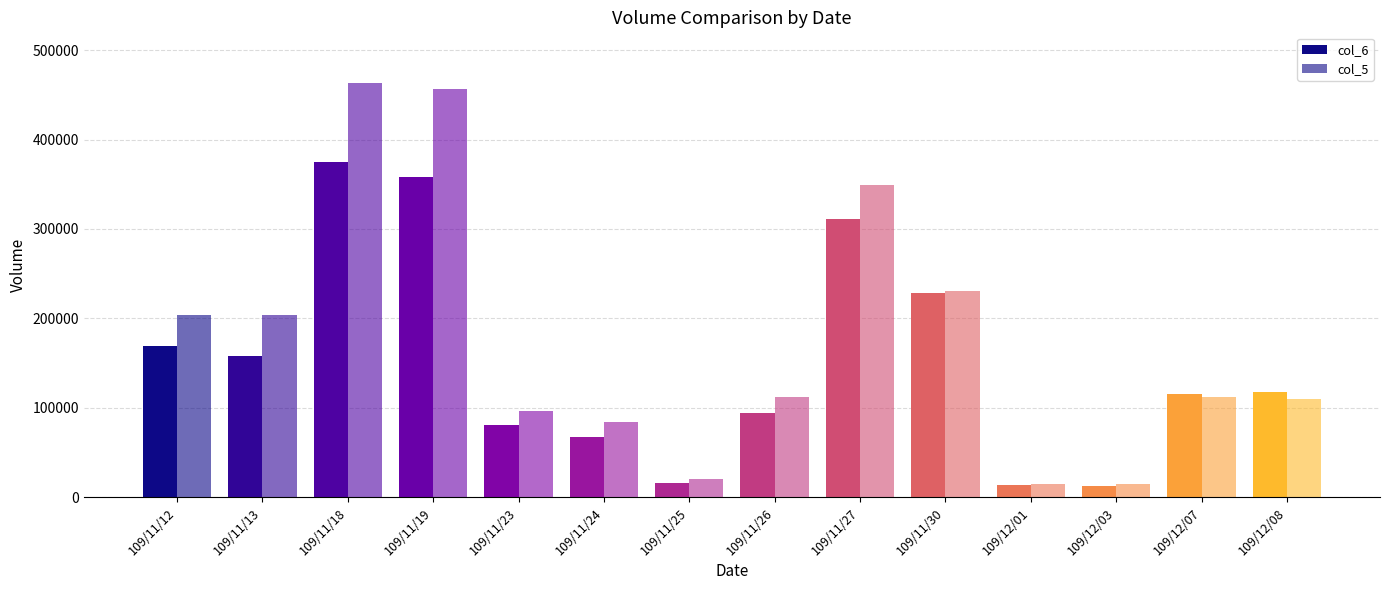

Reading left to right, what are all the values shown in this chart?

col_6: 169320	157640	374920	358420	80820	67440	15840	94080	311180	227810	13050	12900	115020	117580
col_5: 204000	204000	463000	457000	96000	84000	20000	112000	349000	231000	15000	15000	112000	110000